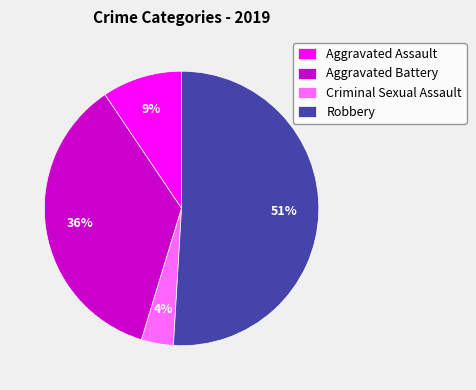

Count the number of slices in the pie.

4